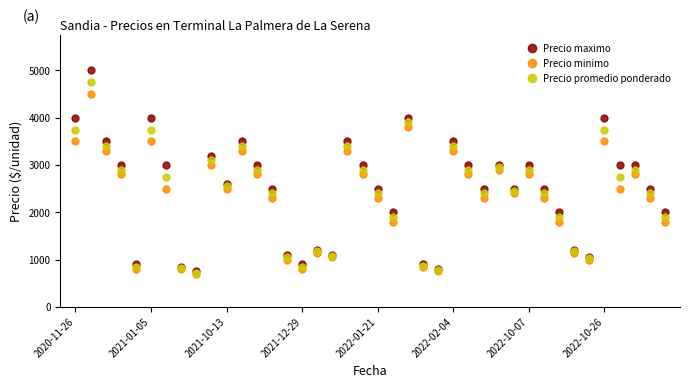

What is the average value of the Precio promedio ponderado series?

2389